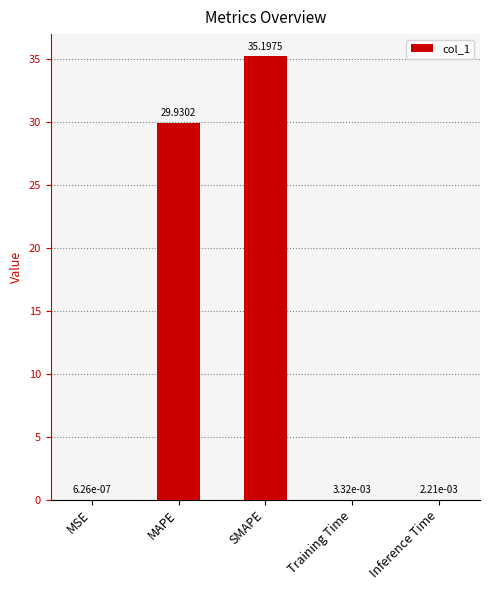

What is the sum of all values?

65.1